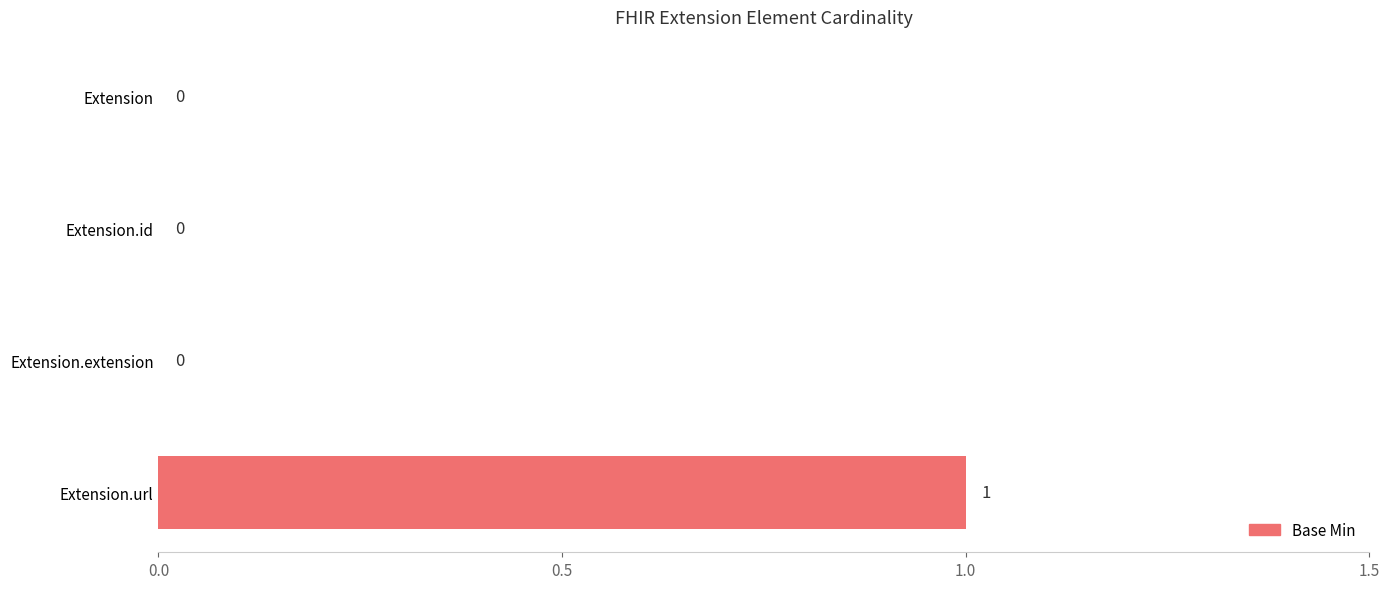

How many values are between 0 and 1?

4